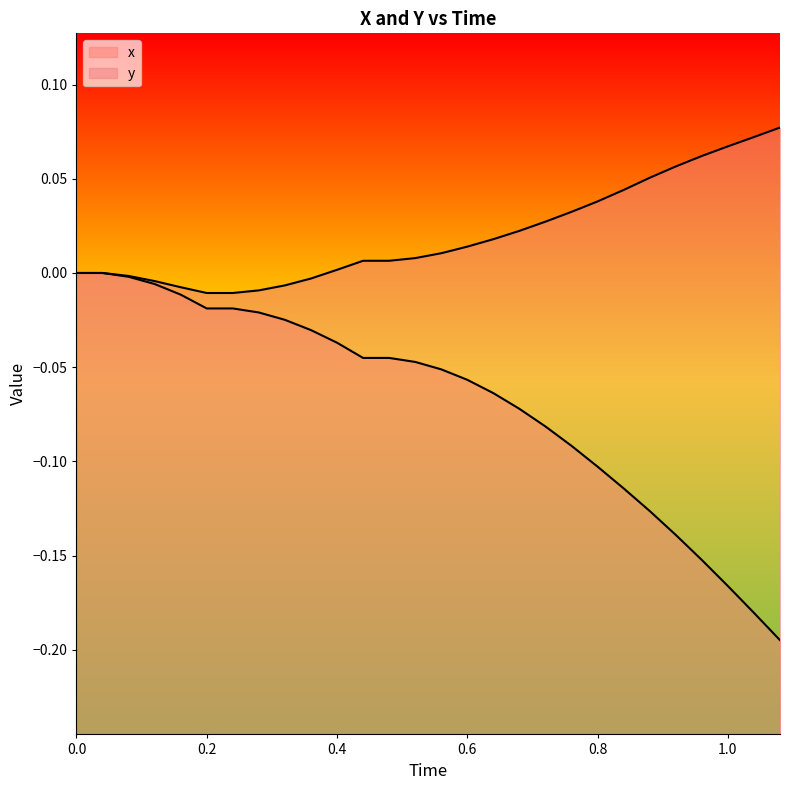

What are all the series names shown in the legend?

x, y